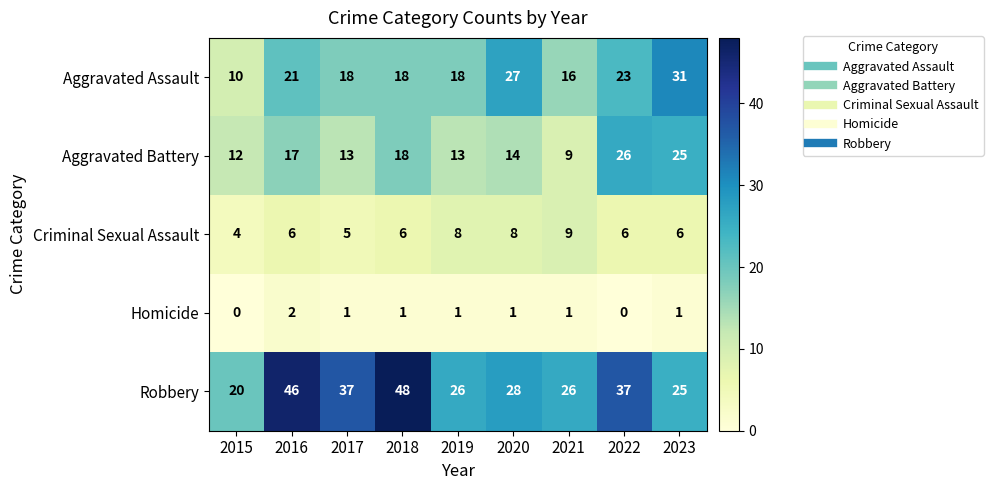

Count the number of data series in this chart.

5